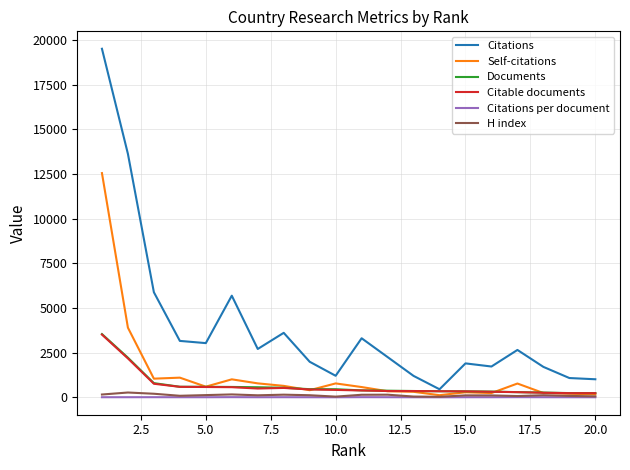

What is the maximum value shown in the chart?

19518.0